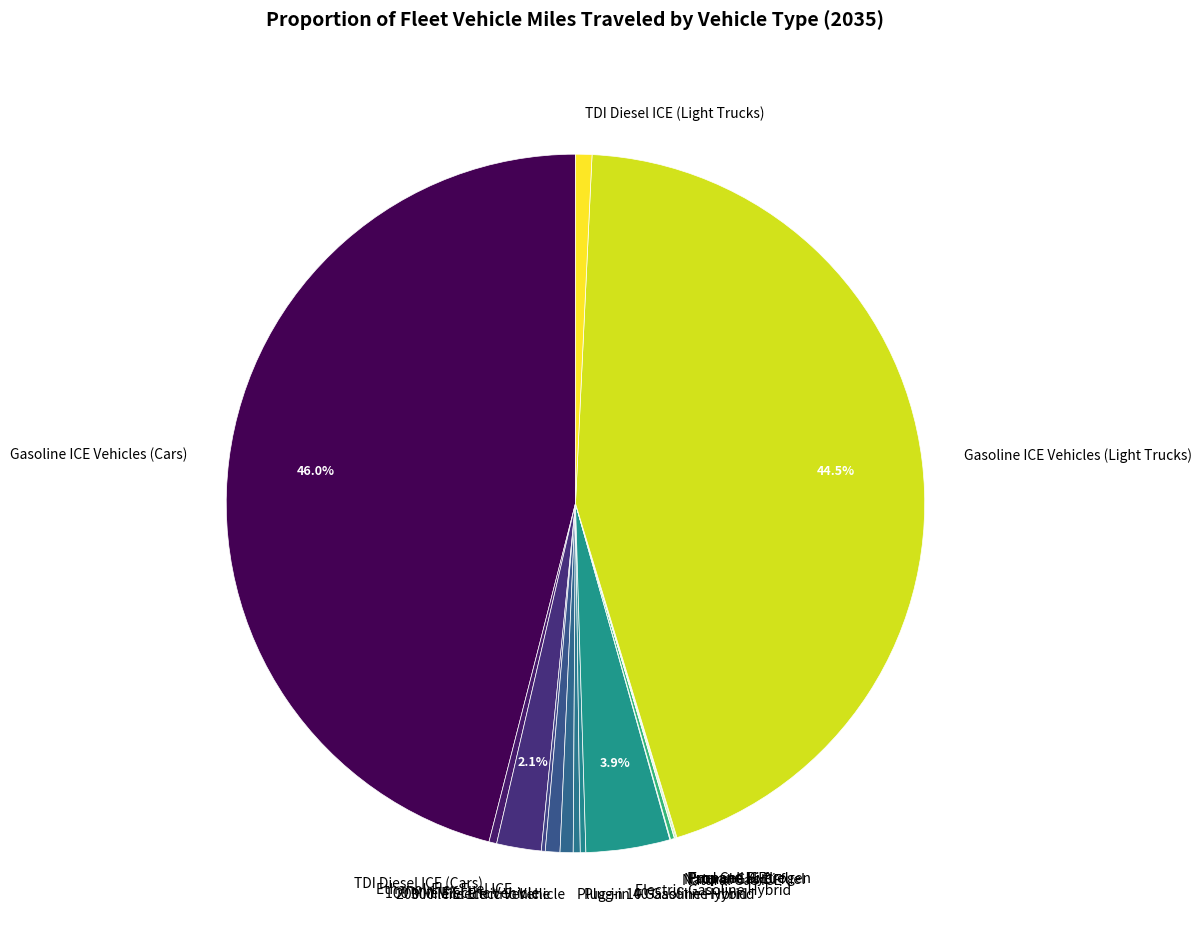

Which slice is the largest?

Gasoline ICE Vehicles (Cars)